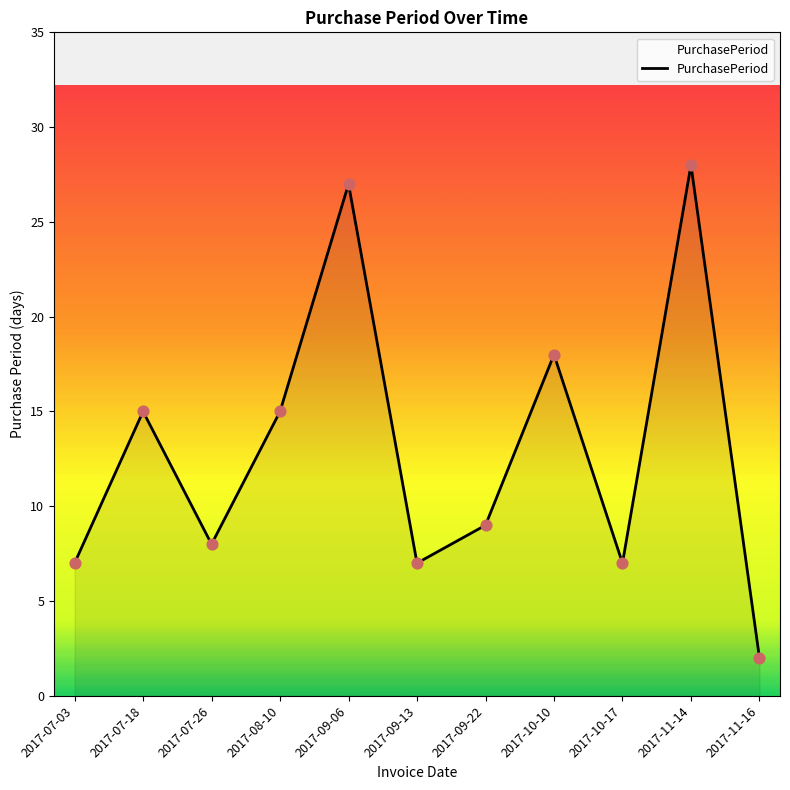

What is the ratio of the value at 2017-09-22 to the value at 2017-11-14?

0.3